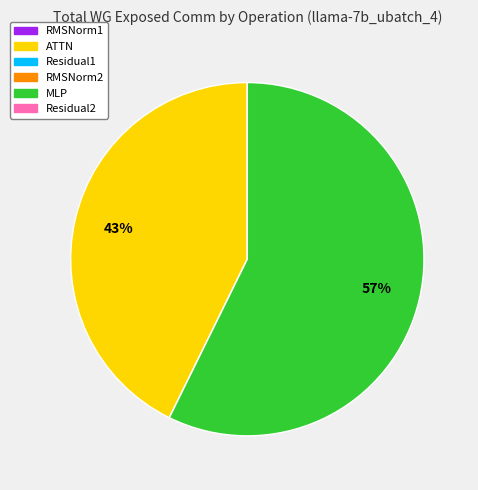

True or false: MLP accounts for 57% of the total.

True